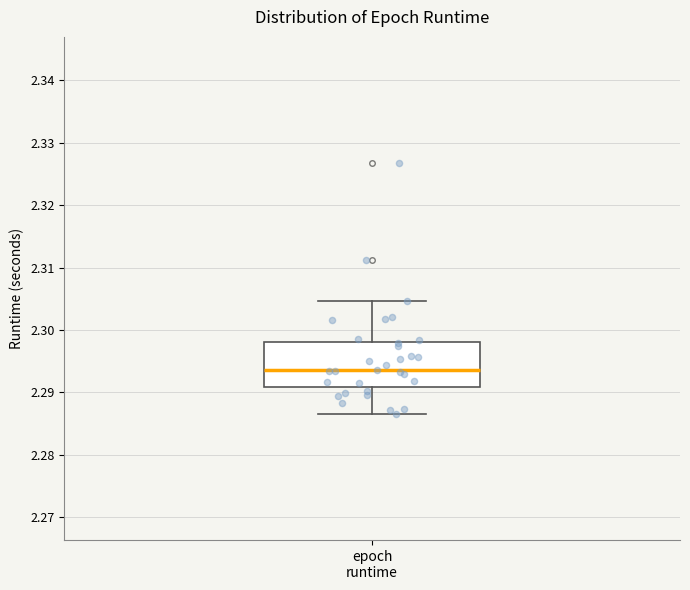

Transcribe this box plot: give where the median line is, the range the box spans, and where the two whiskers end, as read against the y-axis. The values are not printed on the chart, so give them approximately, as read against the axis.

median 2.294, box 2.291 to 2.298, whiskers 2.286 to 2.305